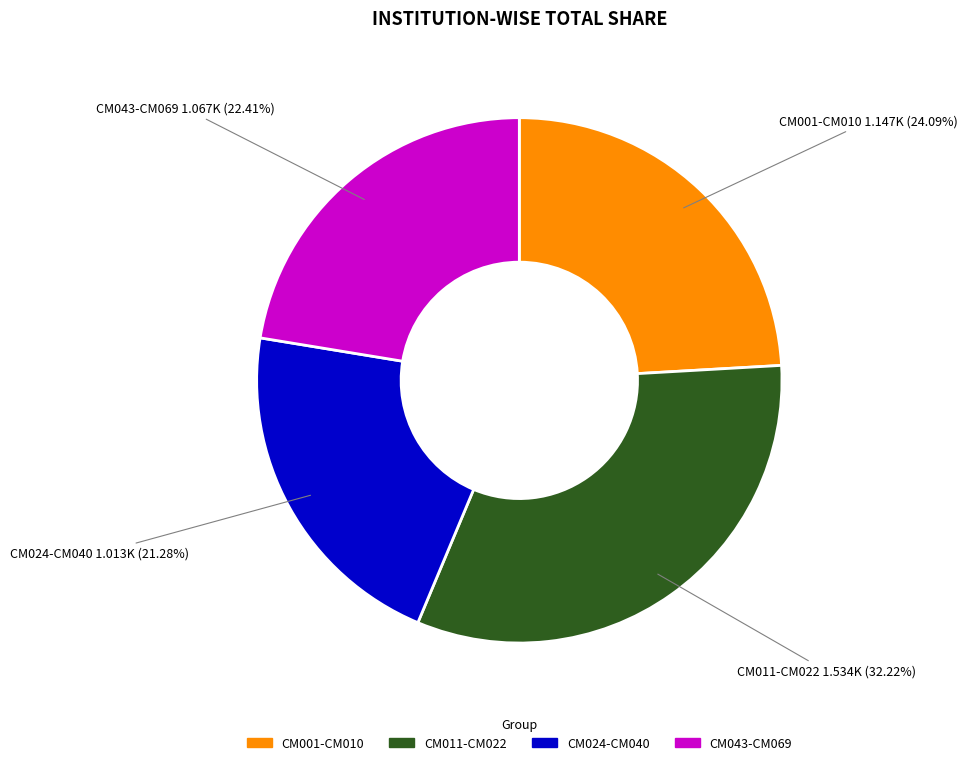

Does CM011-CM022 represent more than half of the total?

No